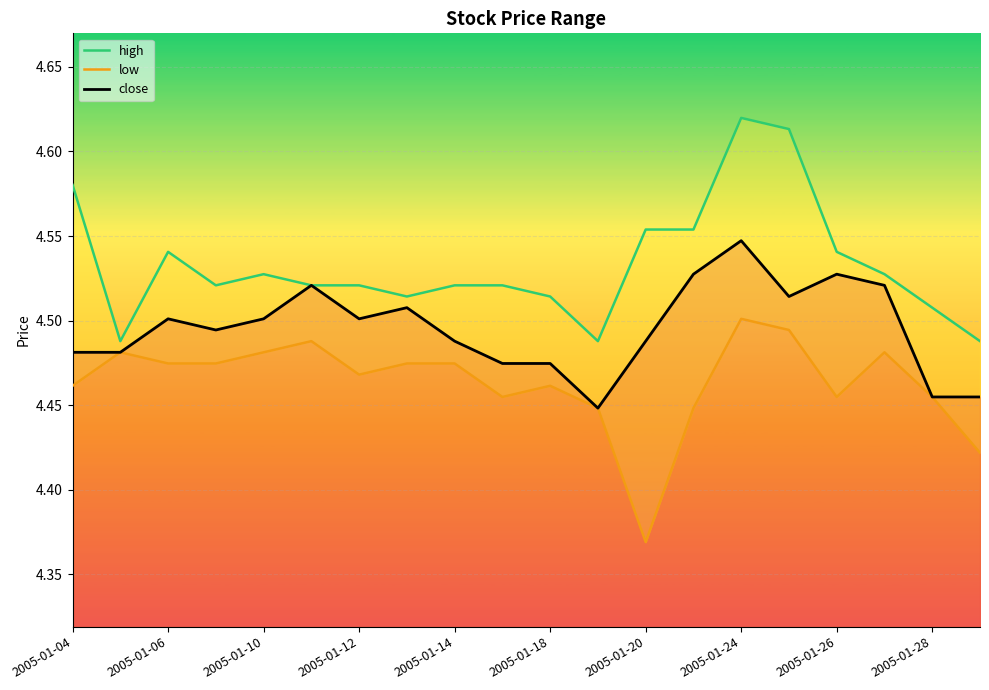

What are all the series names shown in the legend?

high, low, close